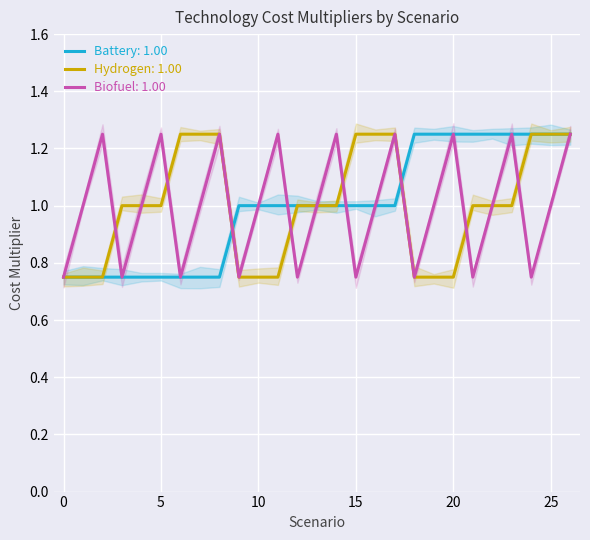

What is the difference between the Hydrogen values at 4 and 2?

0.2